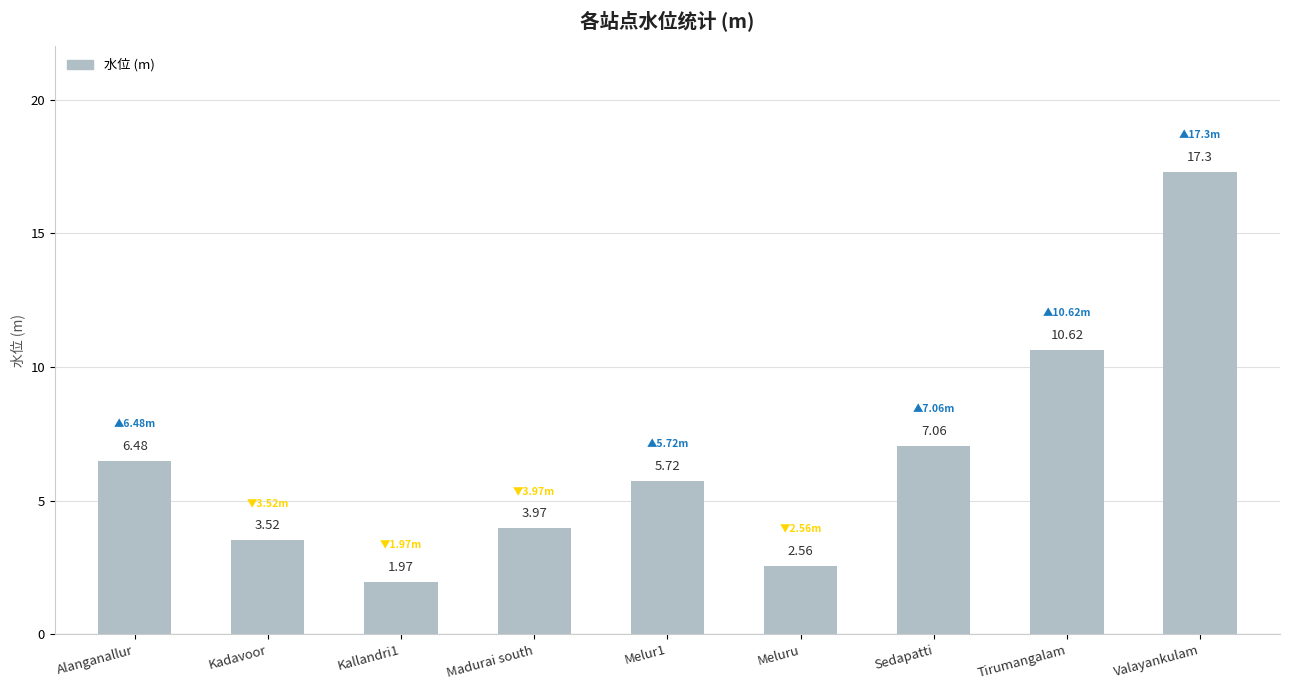

The chart shows a value of 2.8 at Madurai south. True or false?

False